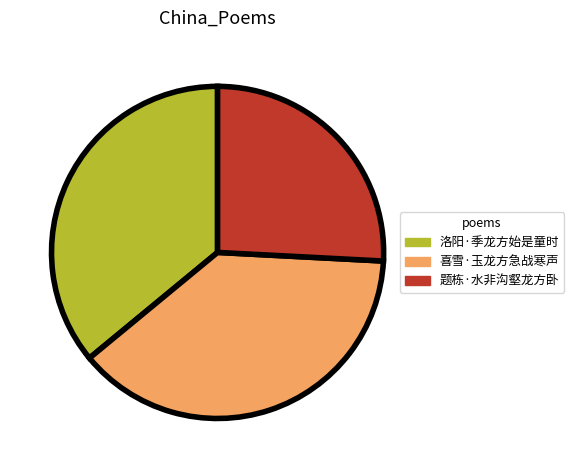

How many slices are in this pie chart?

3